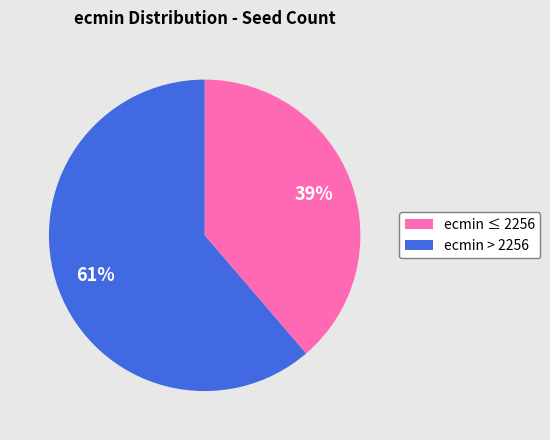

Is there any slice that represents more than half of the pie?

Yes